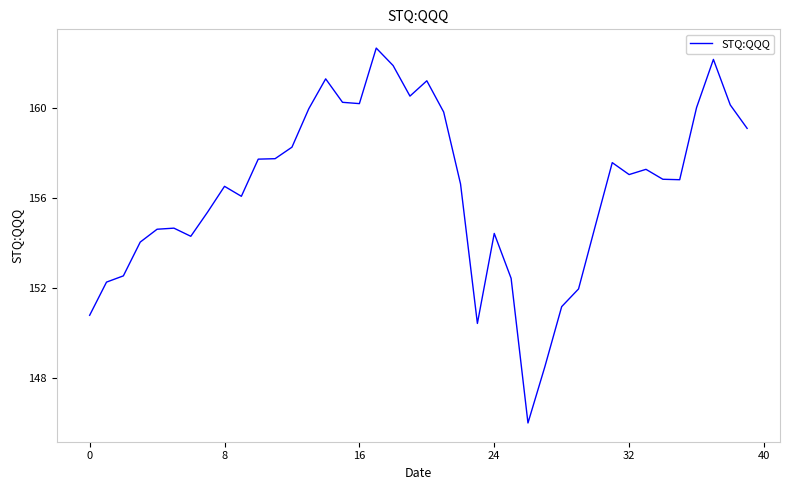

What is the smallest value displayed?

146.0